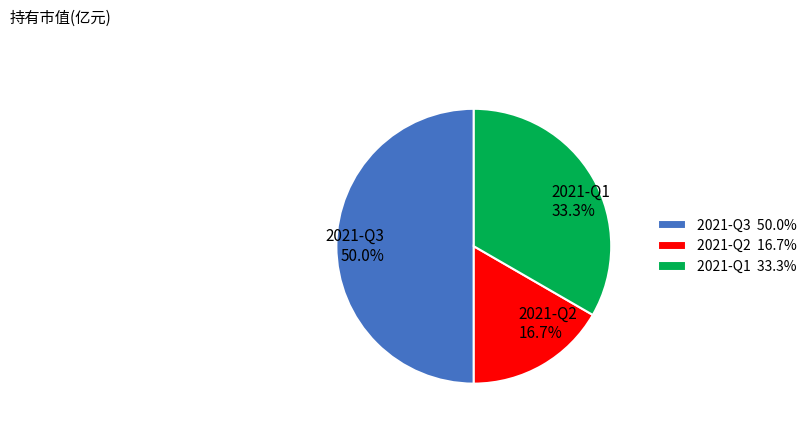

Is it true that 2021-Q3 is 62% of the pie?

False